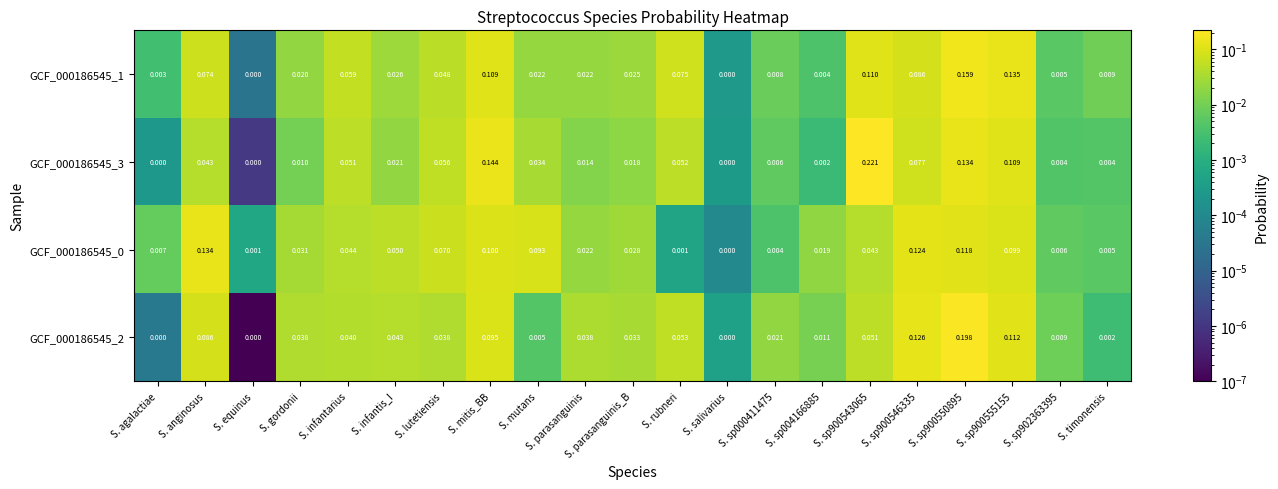

At which label does GCF_000186545_0 reach its minimum?

S. salivarius